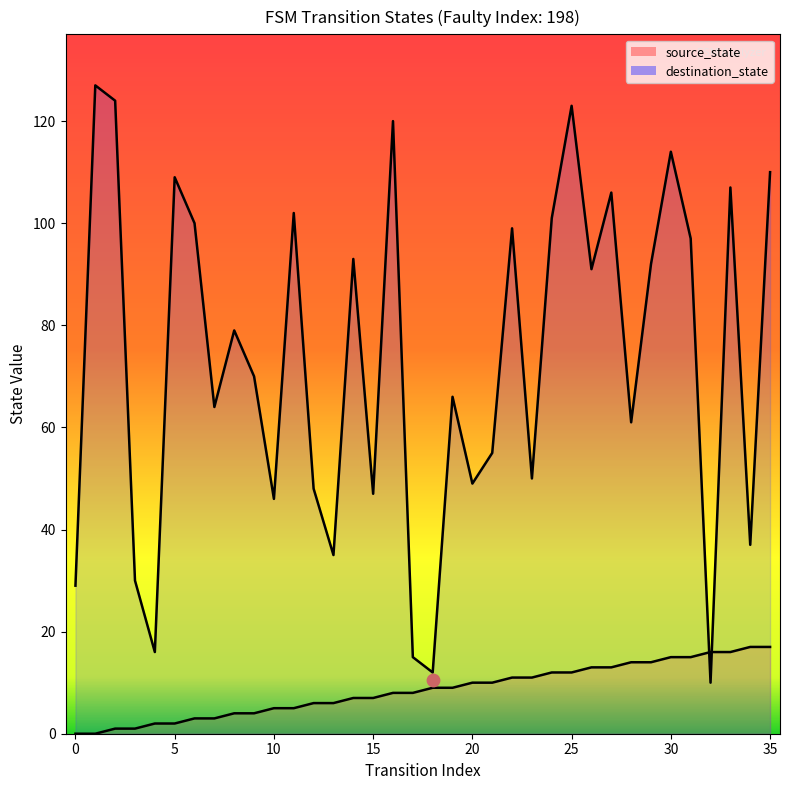

What are all the series names shown in the legend?

source_state, destination_state